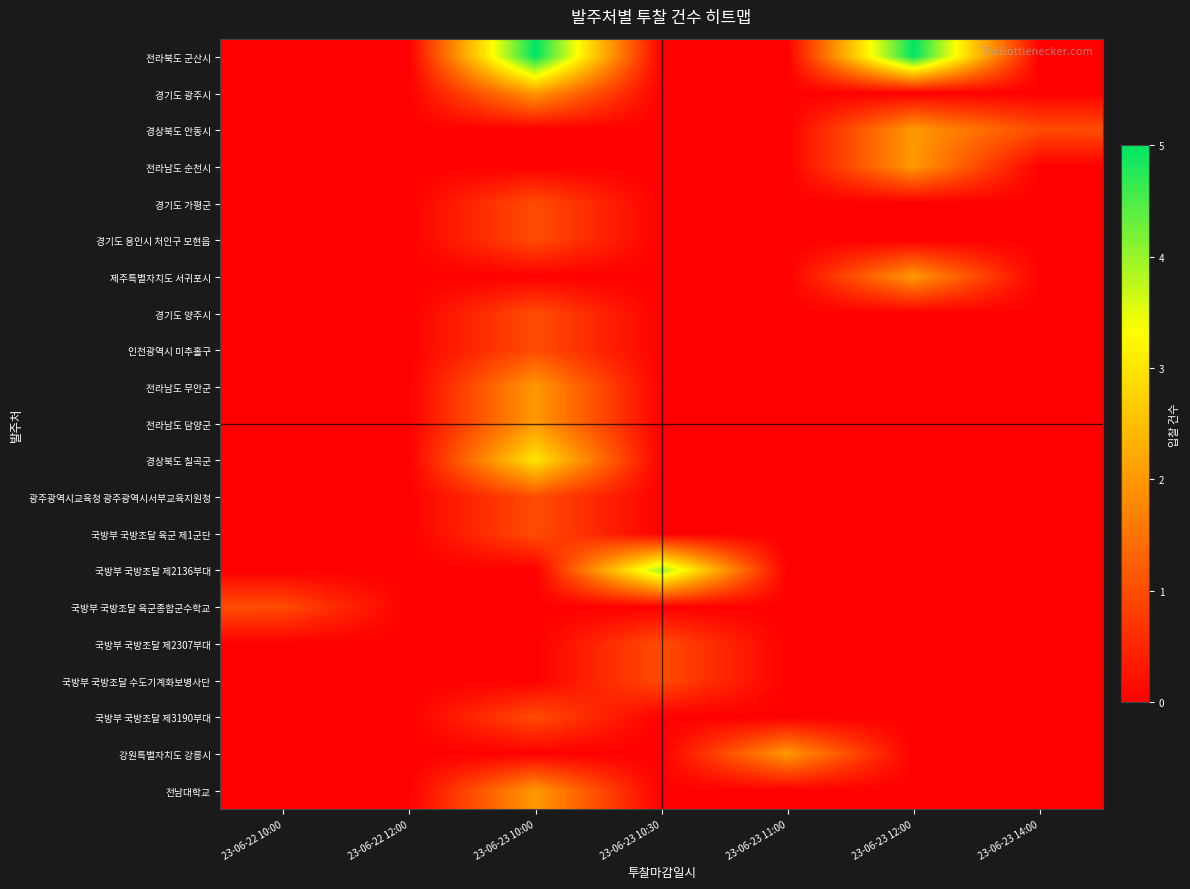

What is the difference between the highest and lowest values at 23-06-23 12:00?

5